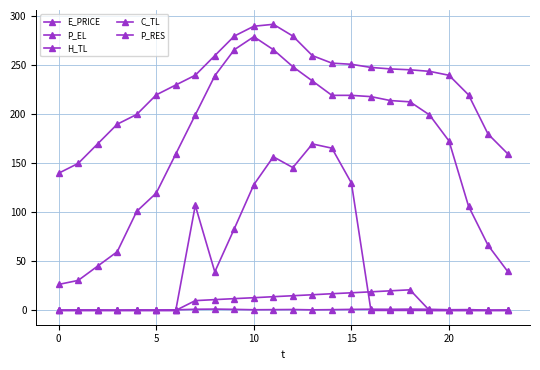

At which category is the sum across all series the highest?

11